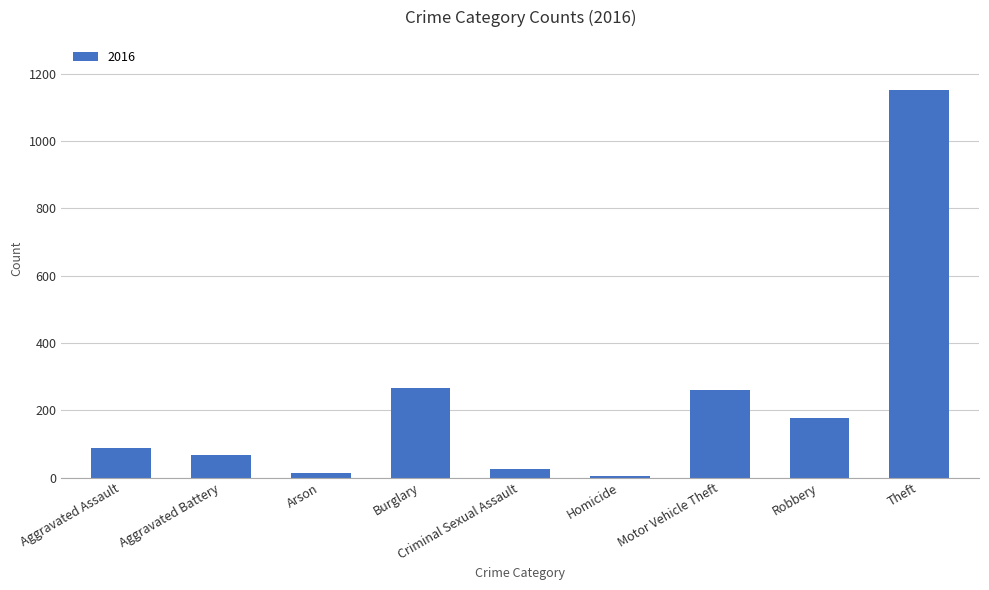

How many bars are there in total?

9